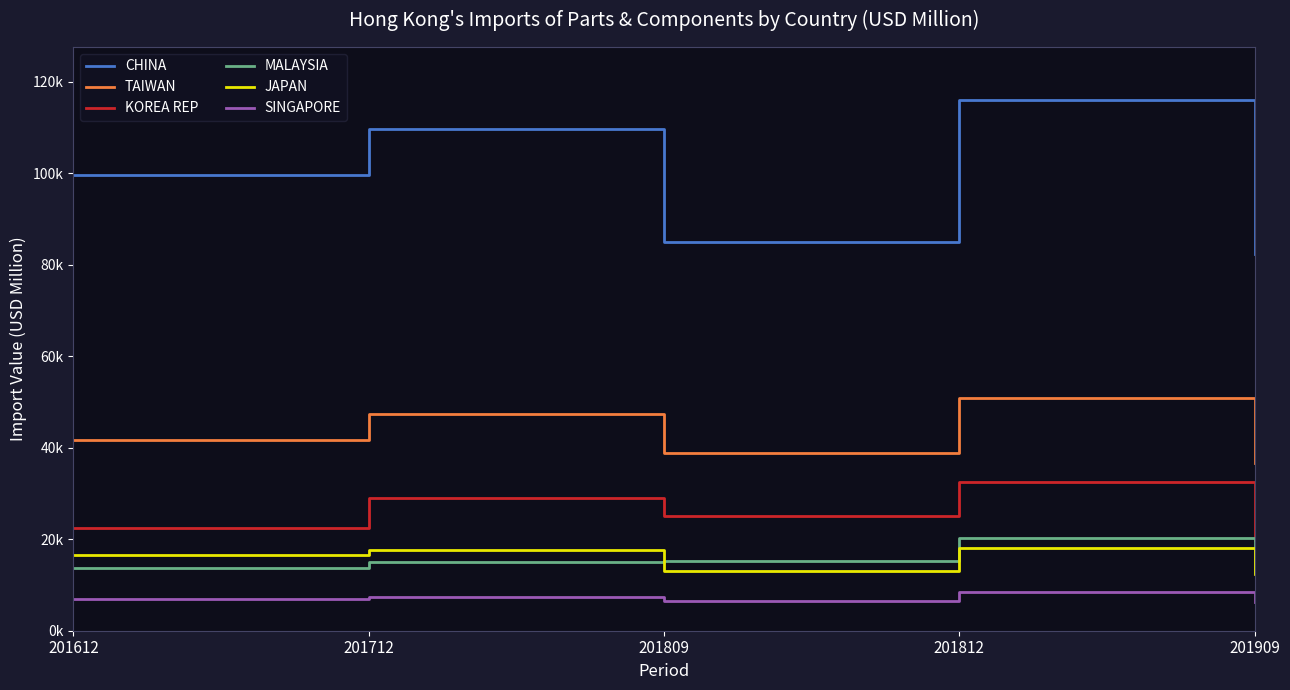

Is this an area chart (filled region under the line)?

No